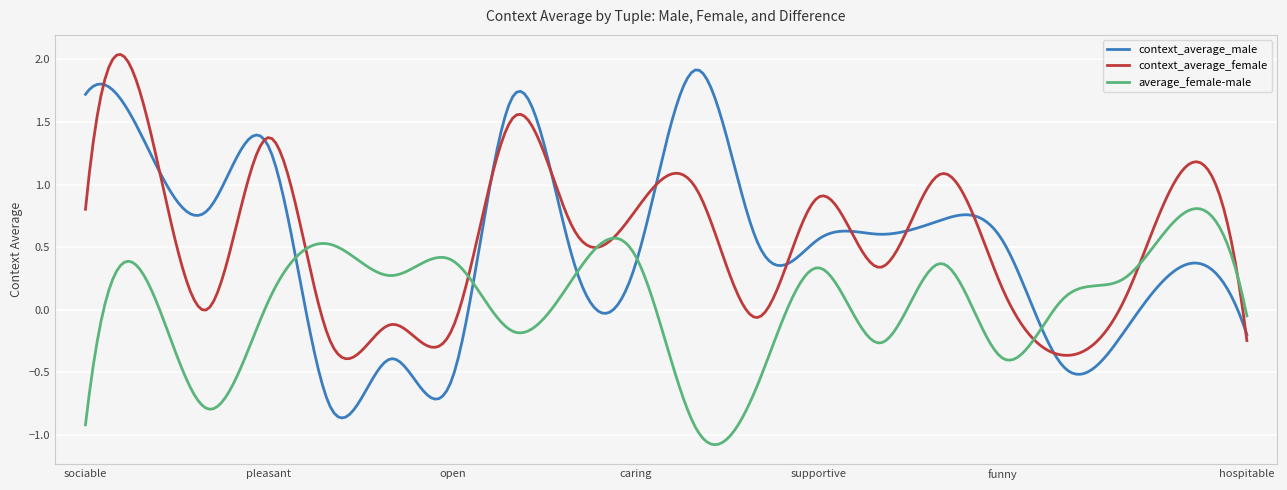

Which series has the largest range (max minus min)?

context_average_male